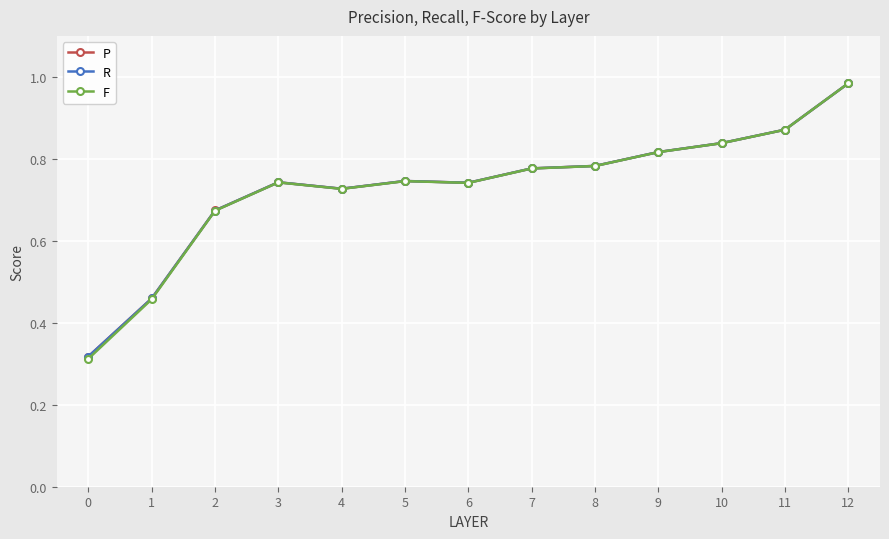

The R series shows 0.5 at 6. True or false?

False